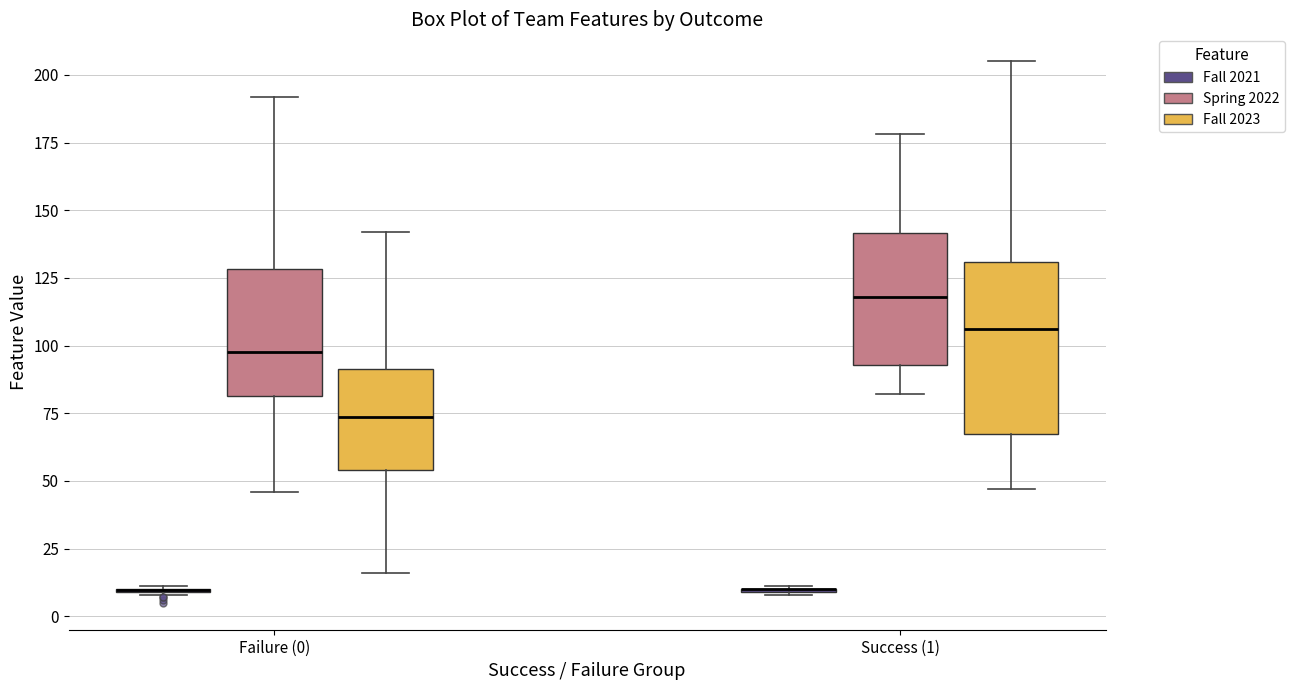

Reading left to right, transcribe this box plot: for each box, give where its median line is, the range the box spans, and where its two whiskers end, as read against the y-axis. The values are not printed on the chart, so give them approximately, as read against the axis.

Failure (0) (Fall 2021): box collapsed to a line at 10, whiskers 10 to 10
Failure (0) (Spring 2022): median 100, box 80 to 130, whiskers 45 to 190
Failure (0) (Fall 2023): median 75, box 55 to 90, whiskers 15 to 140
Success (1) (Fall 2021): box collapsed to a line at 10, whiskers 10 to 10
Success (1) (Spring 2022): median 120, box 95 to 140, whiskers 80 to 180
Success (1) (Fall 2023): median 105, box 70 to 130, whiskers 45 to 205